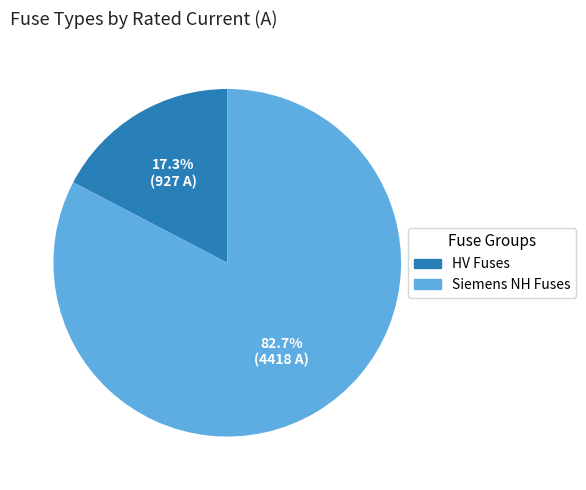

Does any single category account for the majority?

Yes